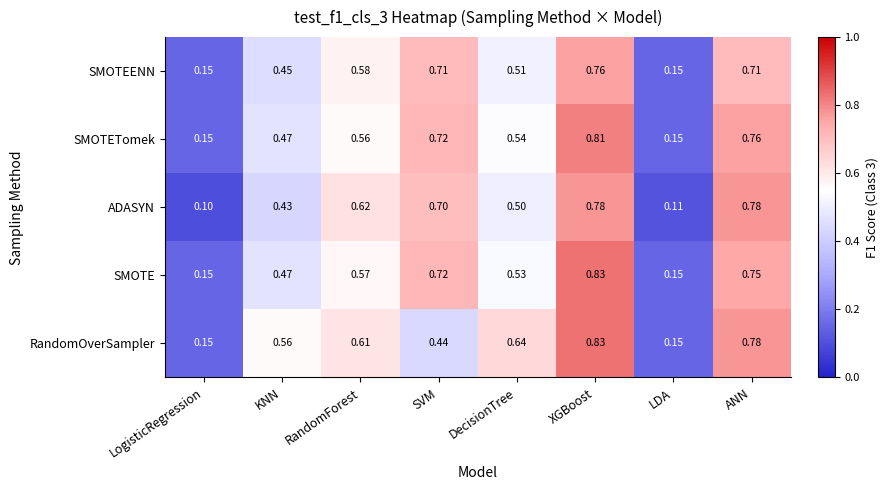

Count the number of categories in the chart.

8